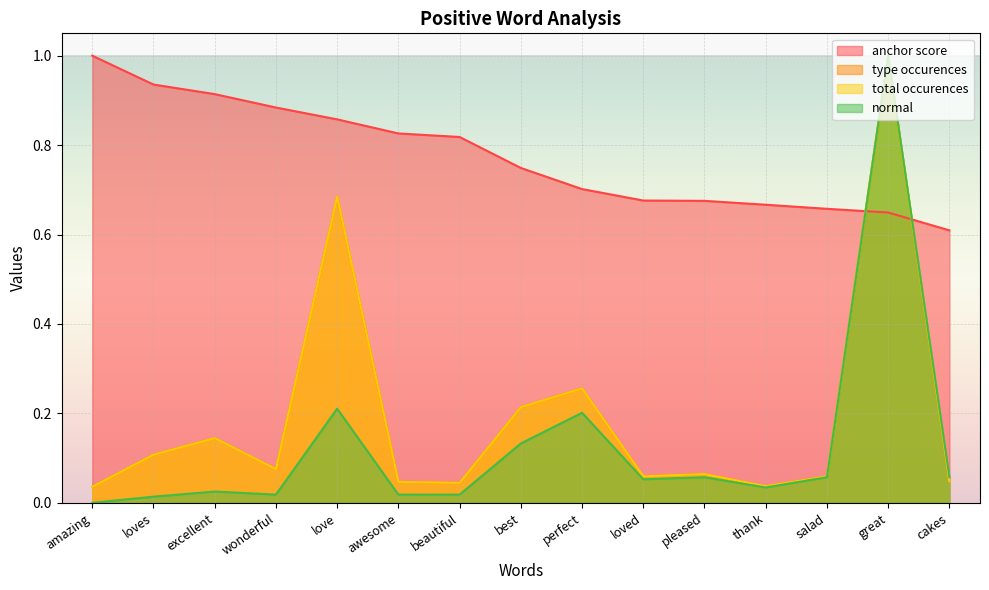

Which has a higher value, pleased or cakes?

pleased